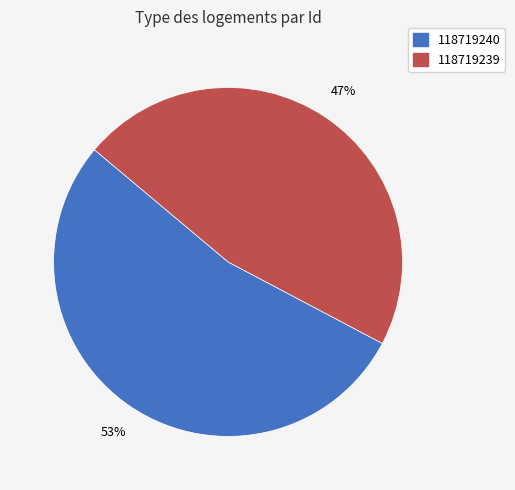

Which slice is the smallest?

118719239